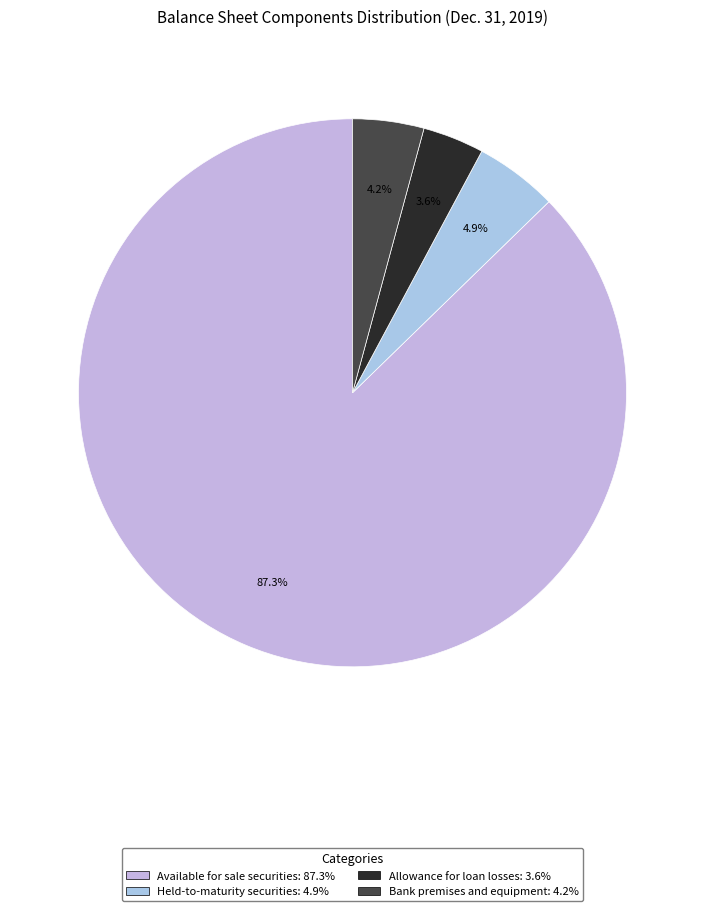

What percentage is NOT represented by Held-to-maturity securities?

95.1%